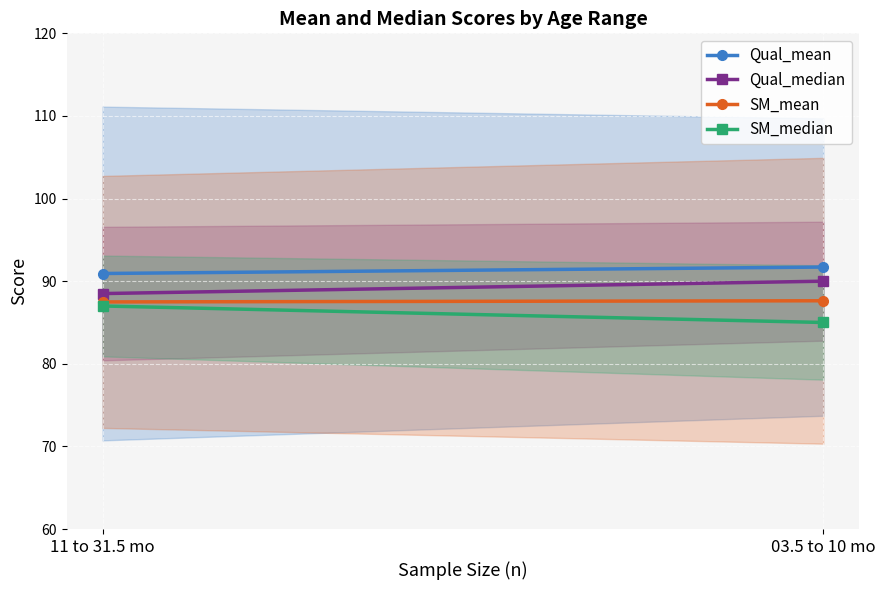

The value of Qual_mean at 11 to 31.5 mo is 59.4. True or false?

False